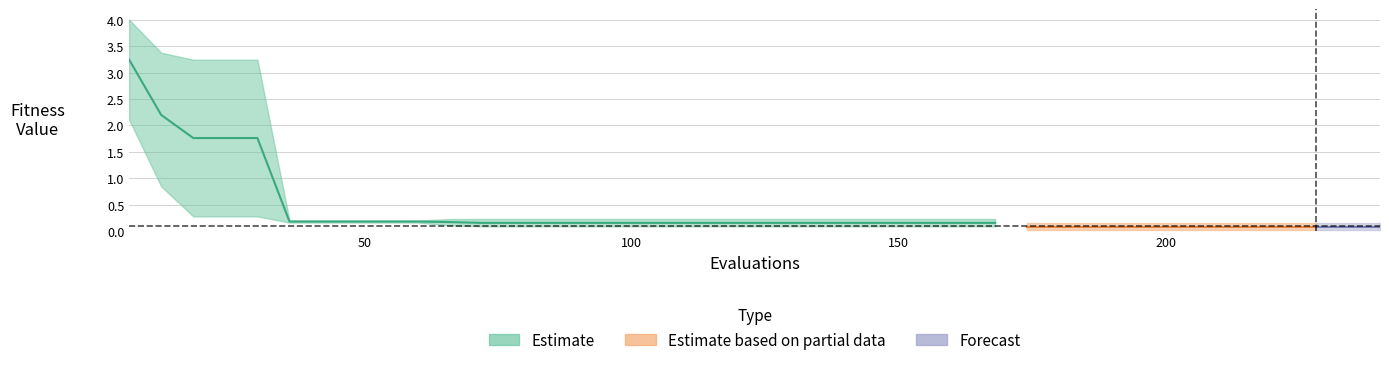

What is the minimum value shown in the chart?

0.2